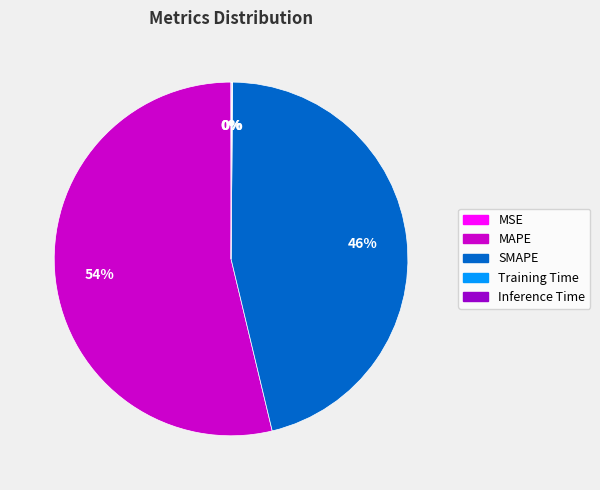

What is the largest slice in the pie chart?

MAPE